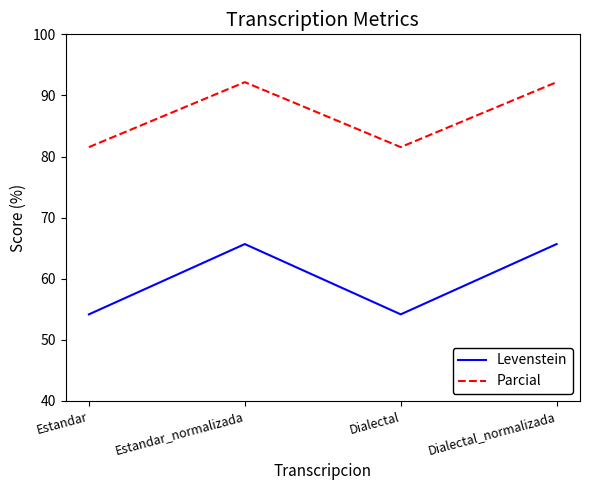

Reading right to left, extract all data points from this chart.

Levenstein: 65.7	54.2	65.7	54.2
Parcial: 92.2	81.5	92.2	81.5